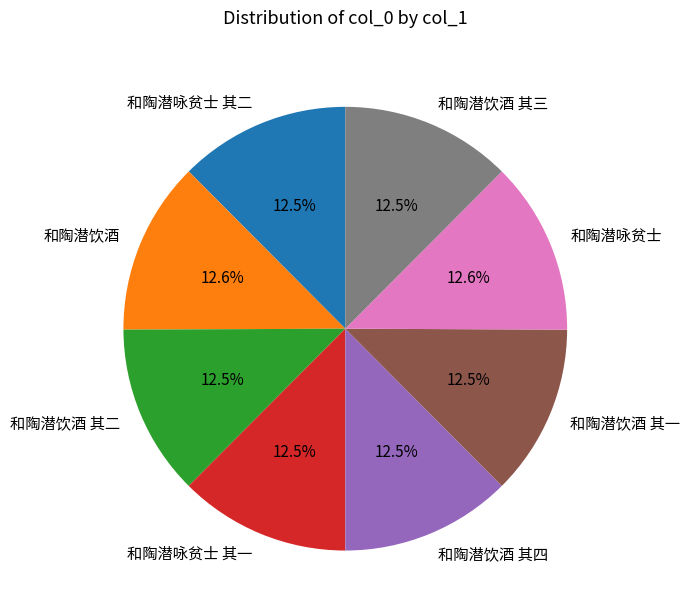

How many slices are in this pie chart?

8